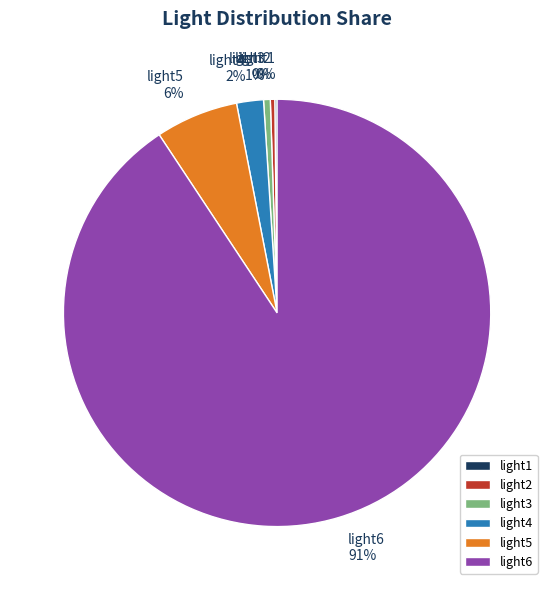

What is the largest slice in the pie chart?

light6